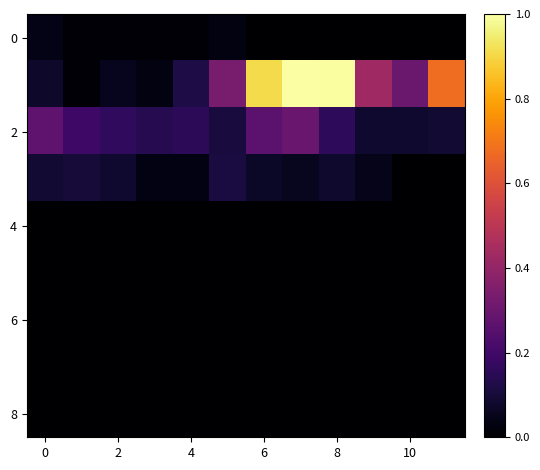

What is the greatest value displayed?

1.0